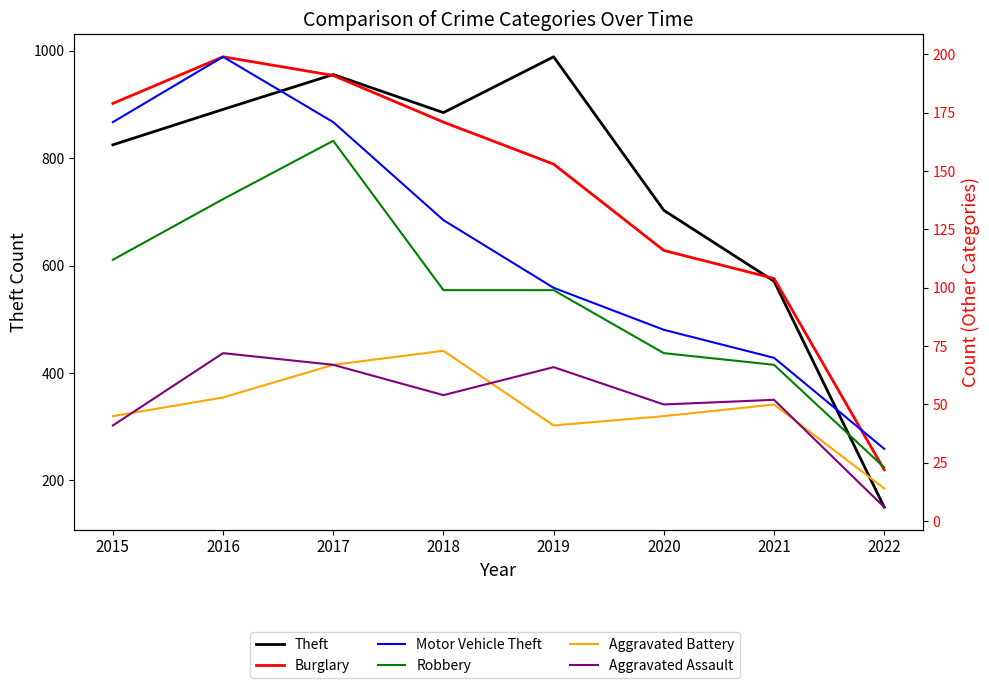

Count the number of data series in this chart.

6